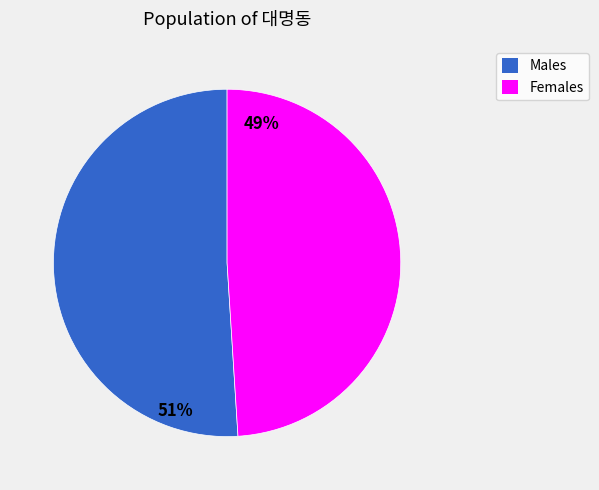

Is there any slice that represents more than half of the pie?

Yes